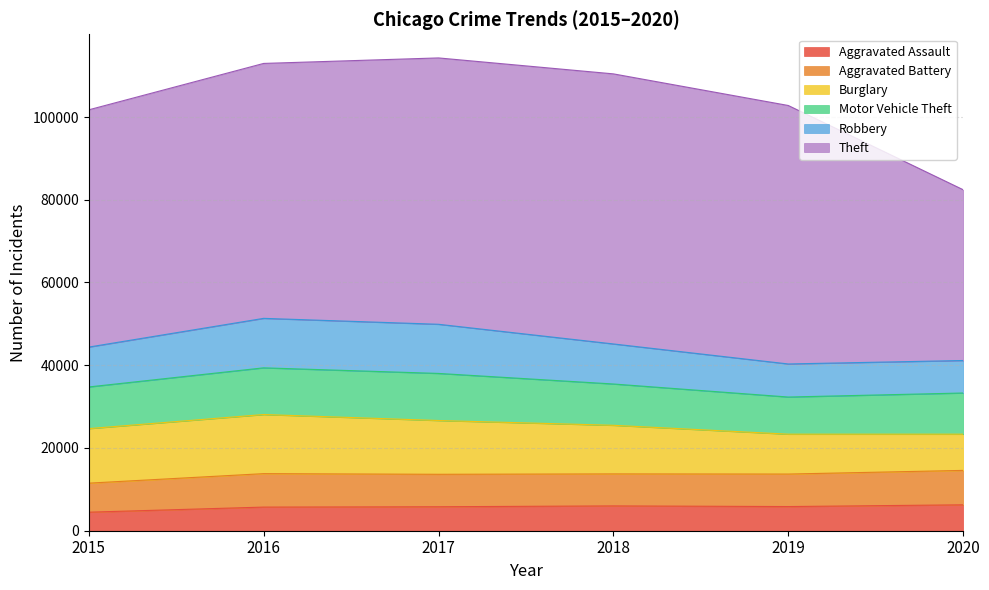

Where is Burglary nearest to the value 11521?

2018